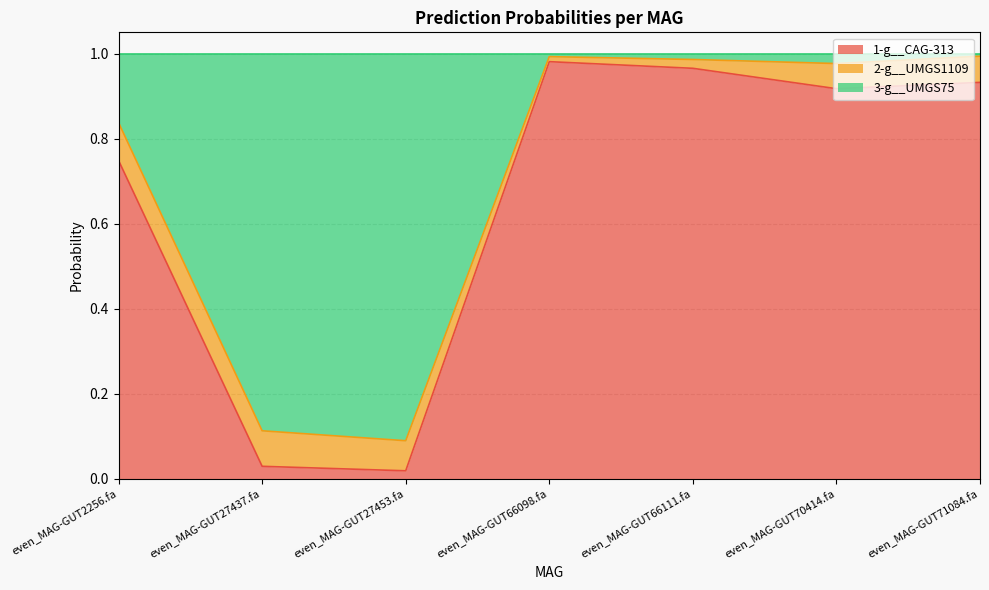

True or false: 1-g__CAG-313 has a value of 0.6 at even_MAG-GUT70414.fa.

False